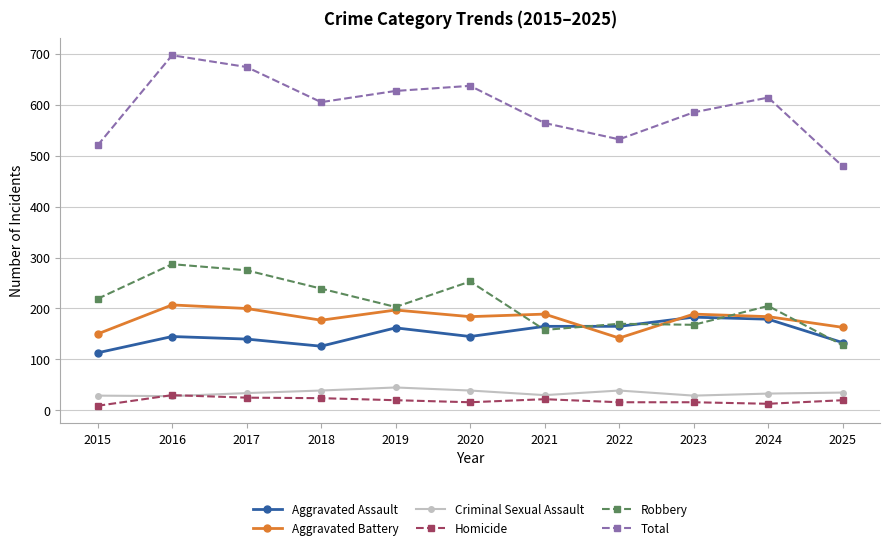

Count the number of categories in the chart.

11